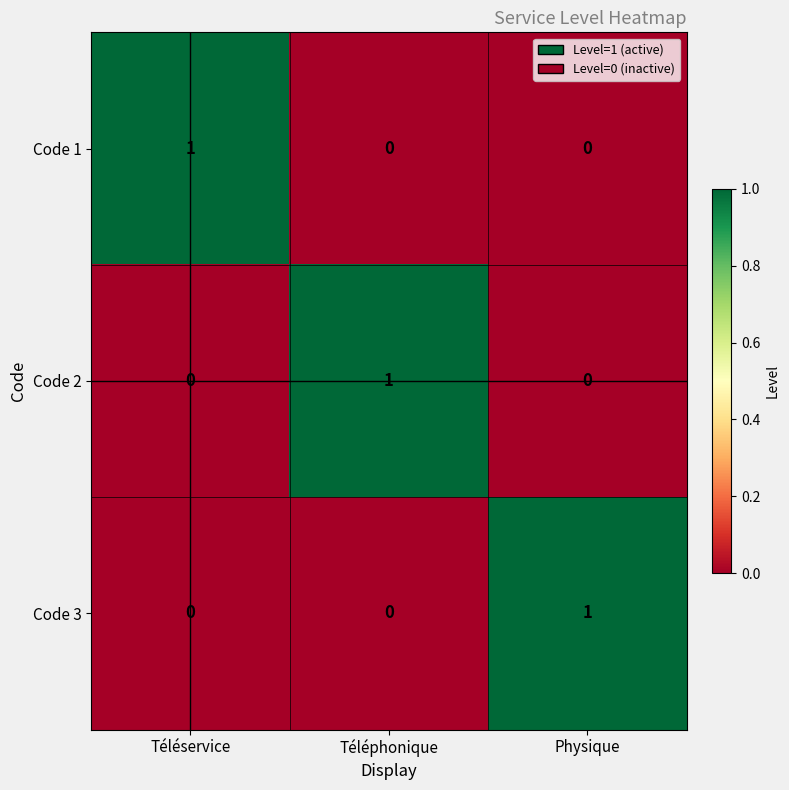

Count the Code 1 values in the range 0 to 1.

3